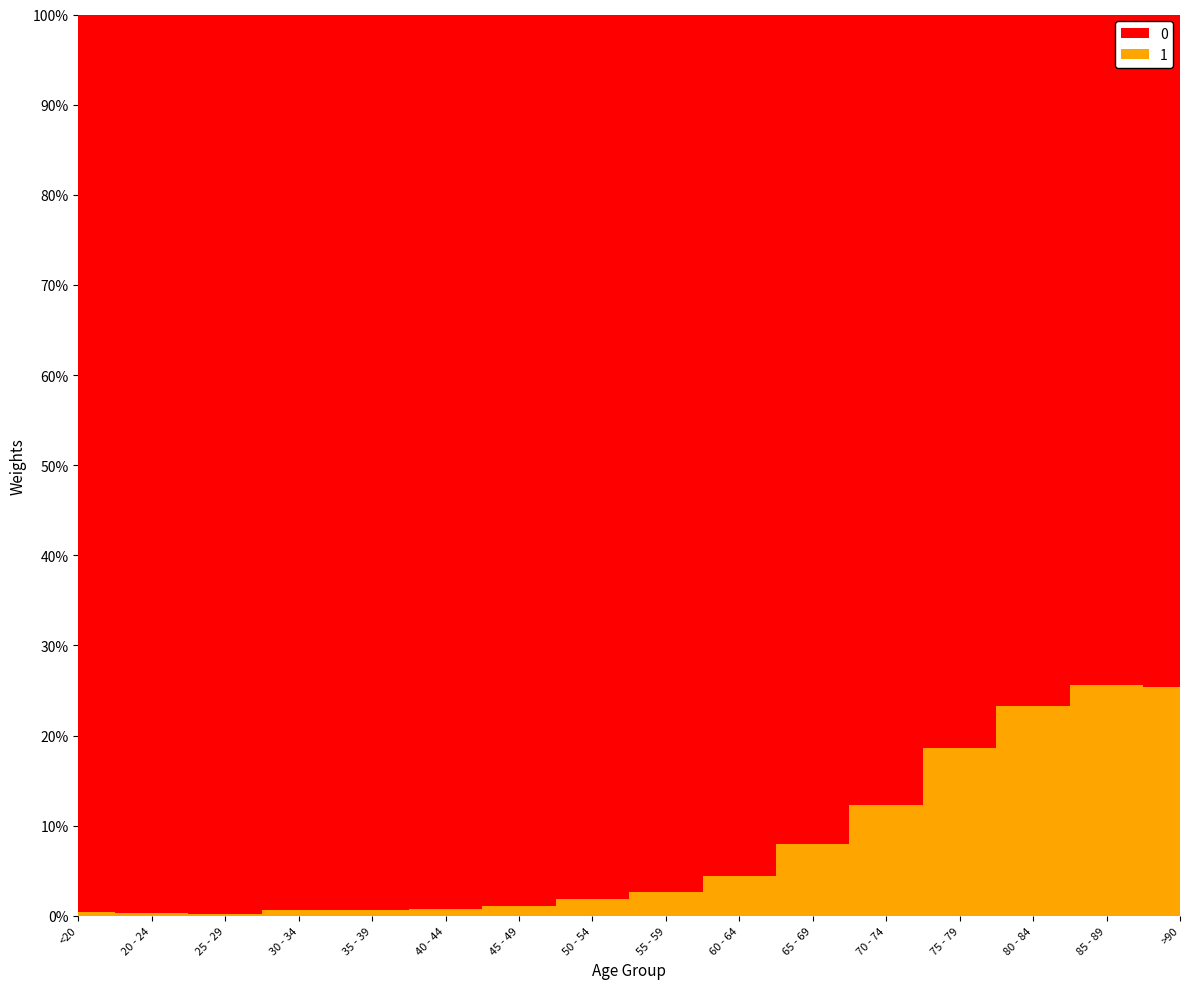

Reading left to right, transcribe all the data shown in this chart.

0: 4641	1191	2038	2765	2814	3078	4396	6803	8400	9236	9883	12018	12434	10764	7417	3604
1: 18	4	3	17	18	24	47	126	227	426	850	1690	2848	3273	2548	1224